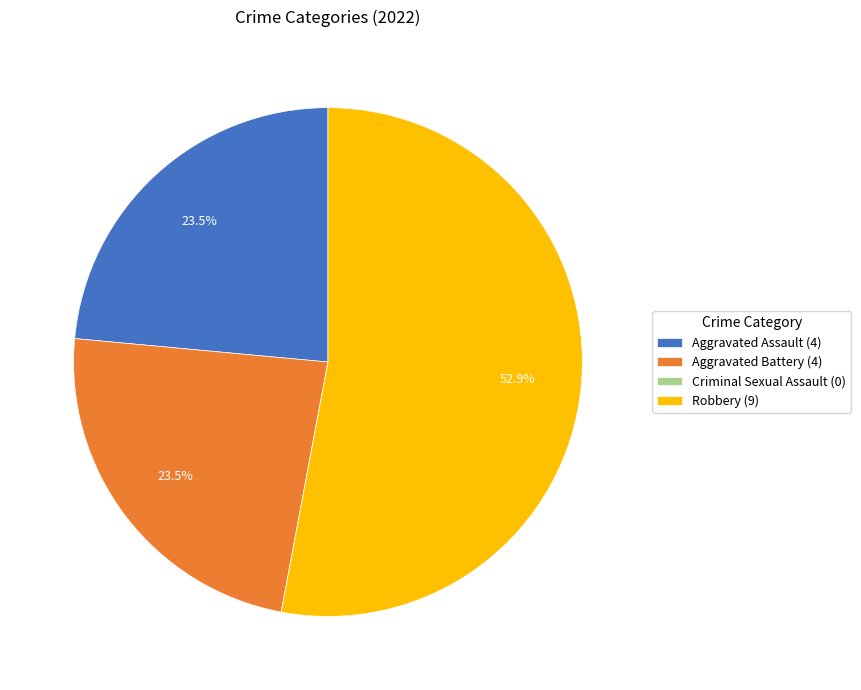

Is there a majority slice in this chart?

Yes